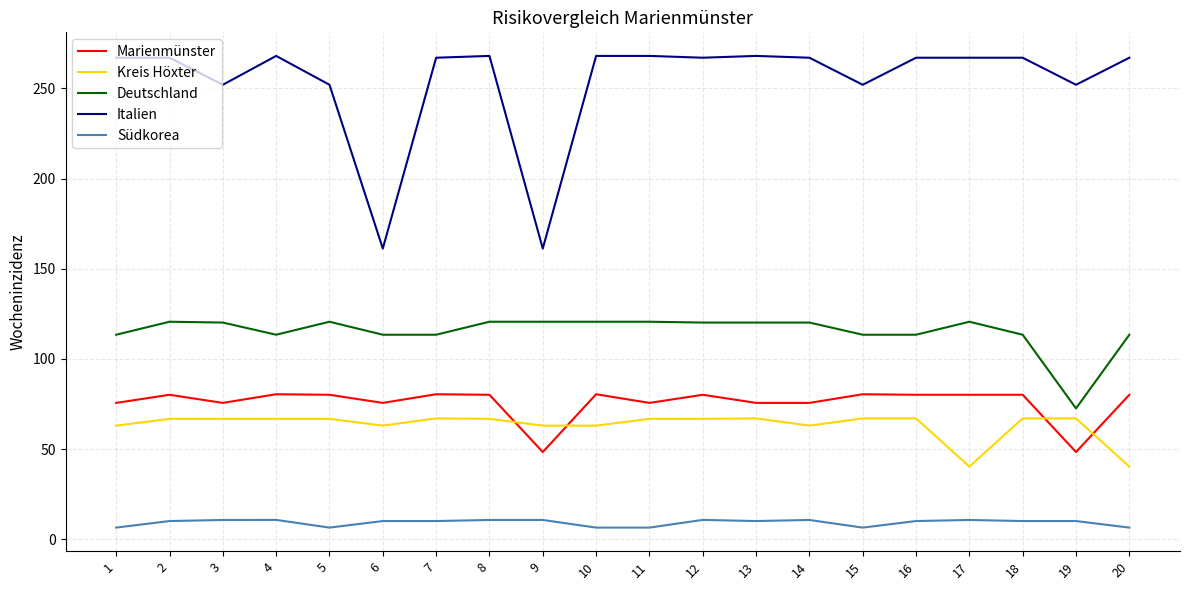

What is the total value across all series at 11?

537.4